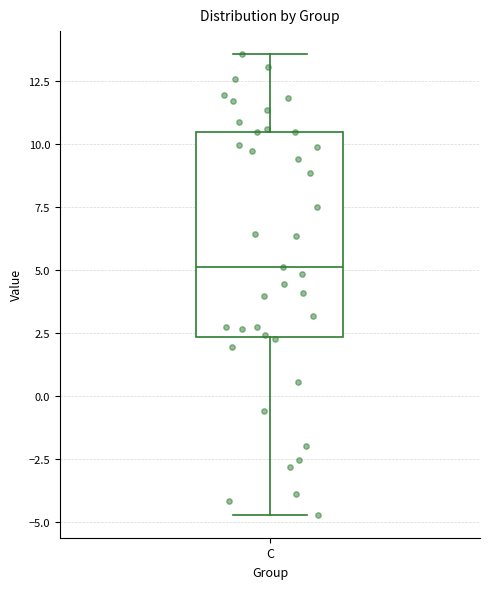

Read this box plot against the y-axis: the position of the median line, the range covered by the box, and the ends of both whiskers. The values are not printed on the chart, so give them approximately, as read against the axis.

median 5.0, box 2.5 to 10.5, whiskers -4.5 to 13.5